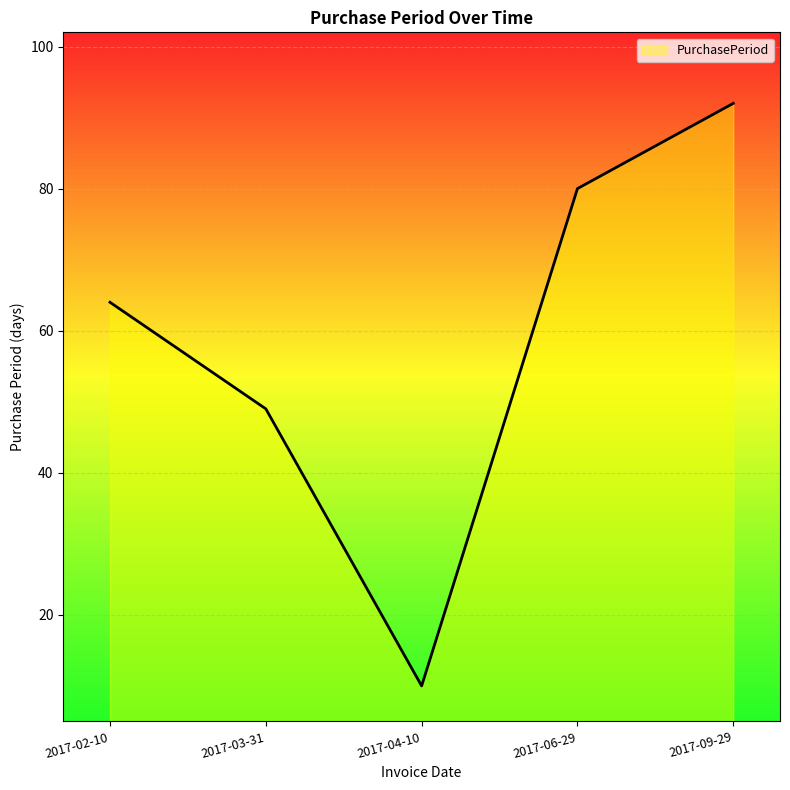

Which category has the highest value across all series?

2017-09-29